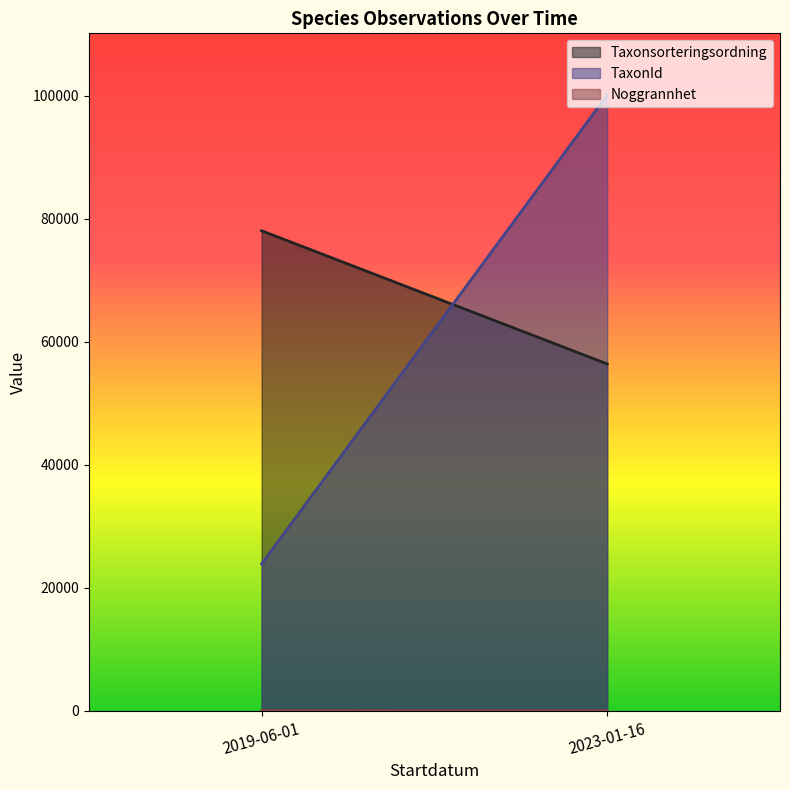

List the series in order of their peak value, highest first.

TaxonId, Taxonsorteringsordning, Noggrannhet